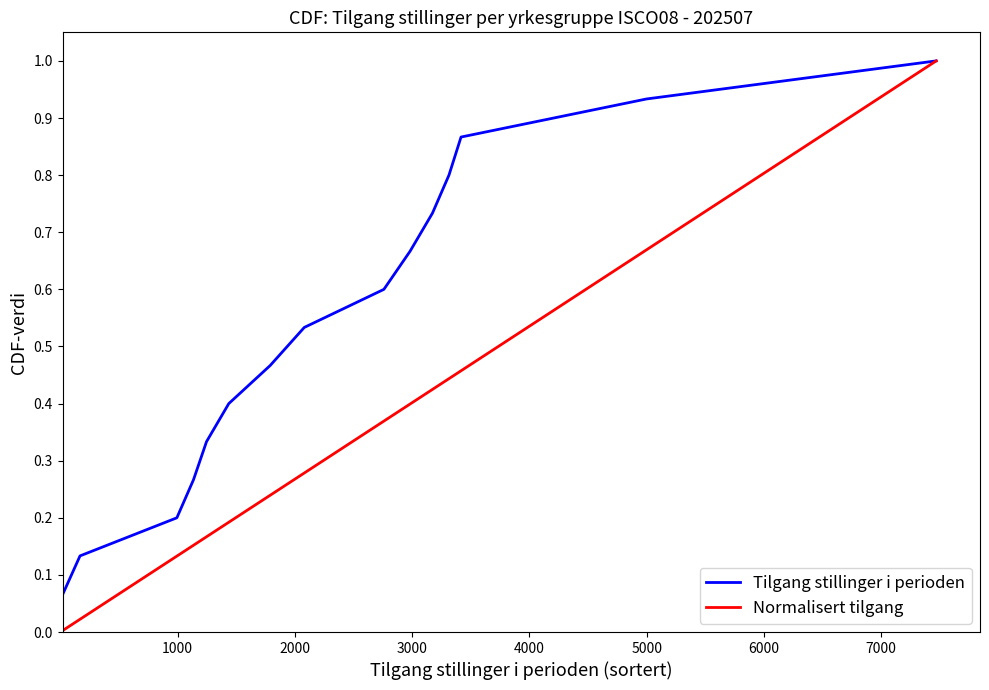

How many lines are shown in the chart?

2